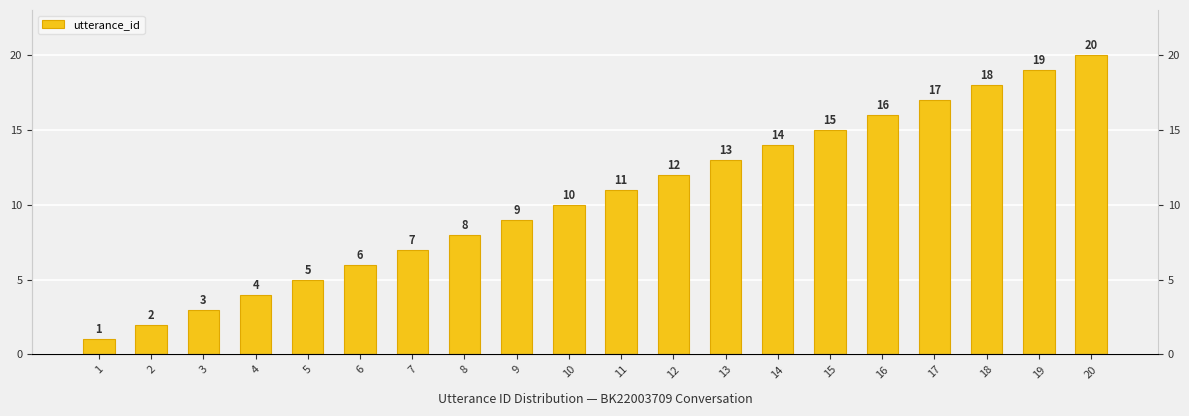

Between 9 and 18, which is larger?

18